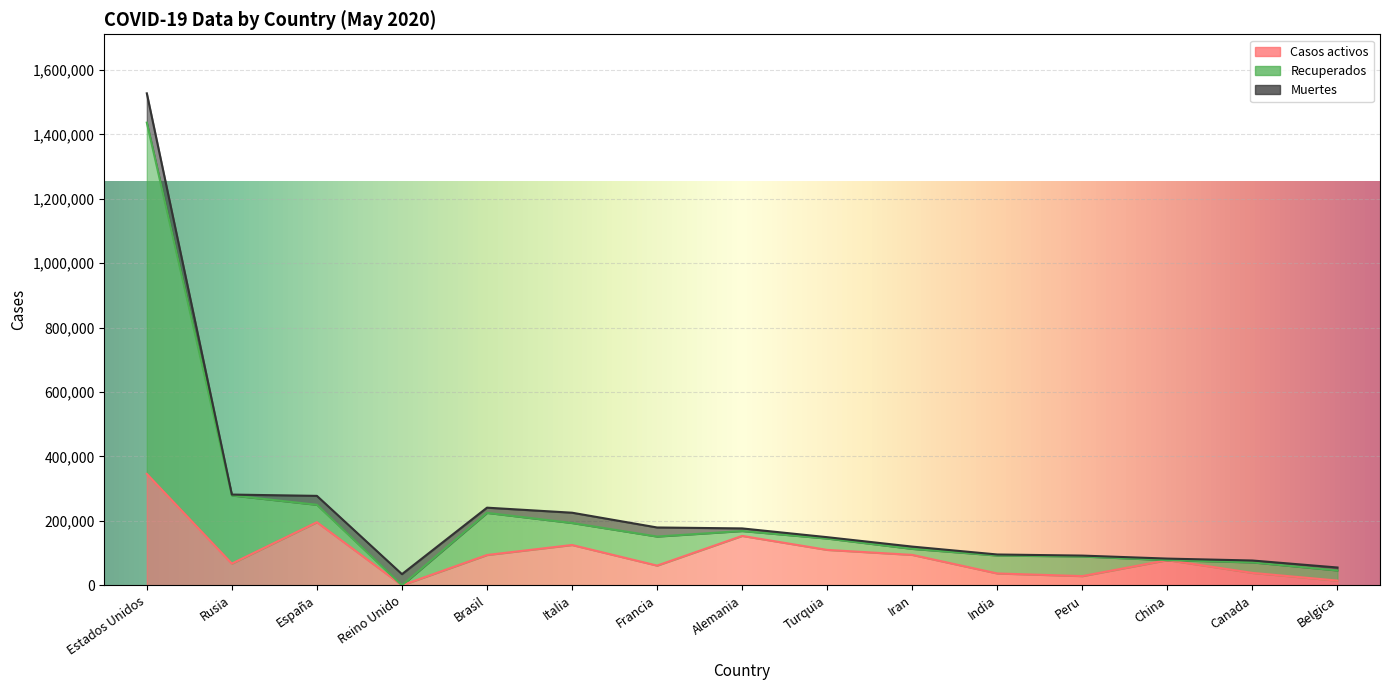

At how many categories does at least one series exceed 323383?

1